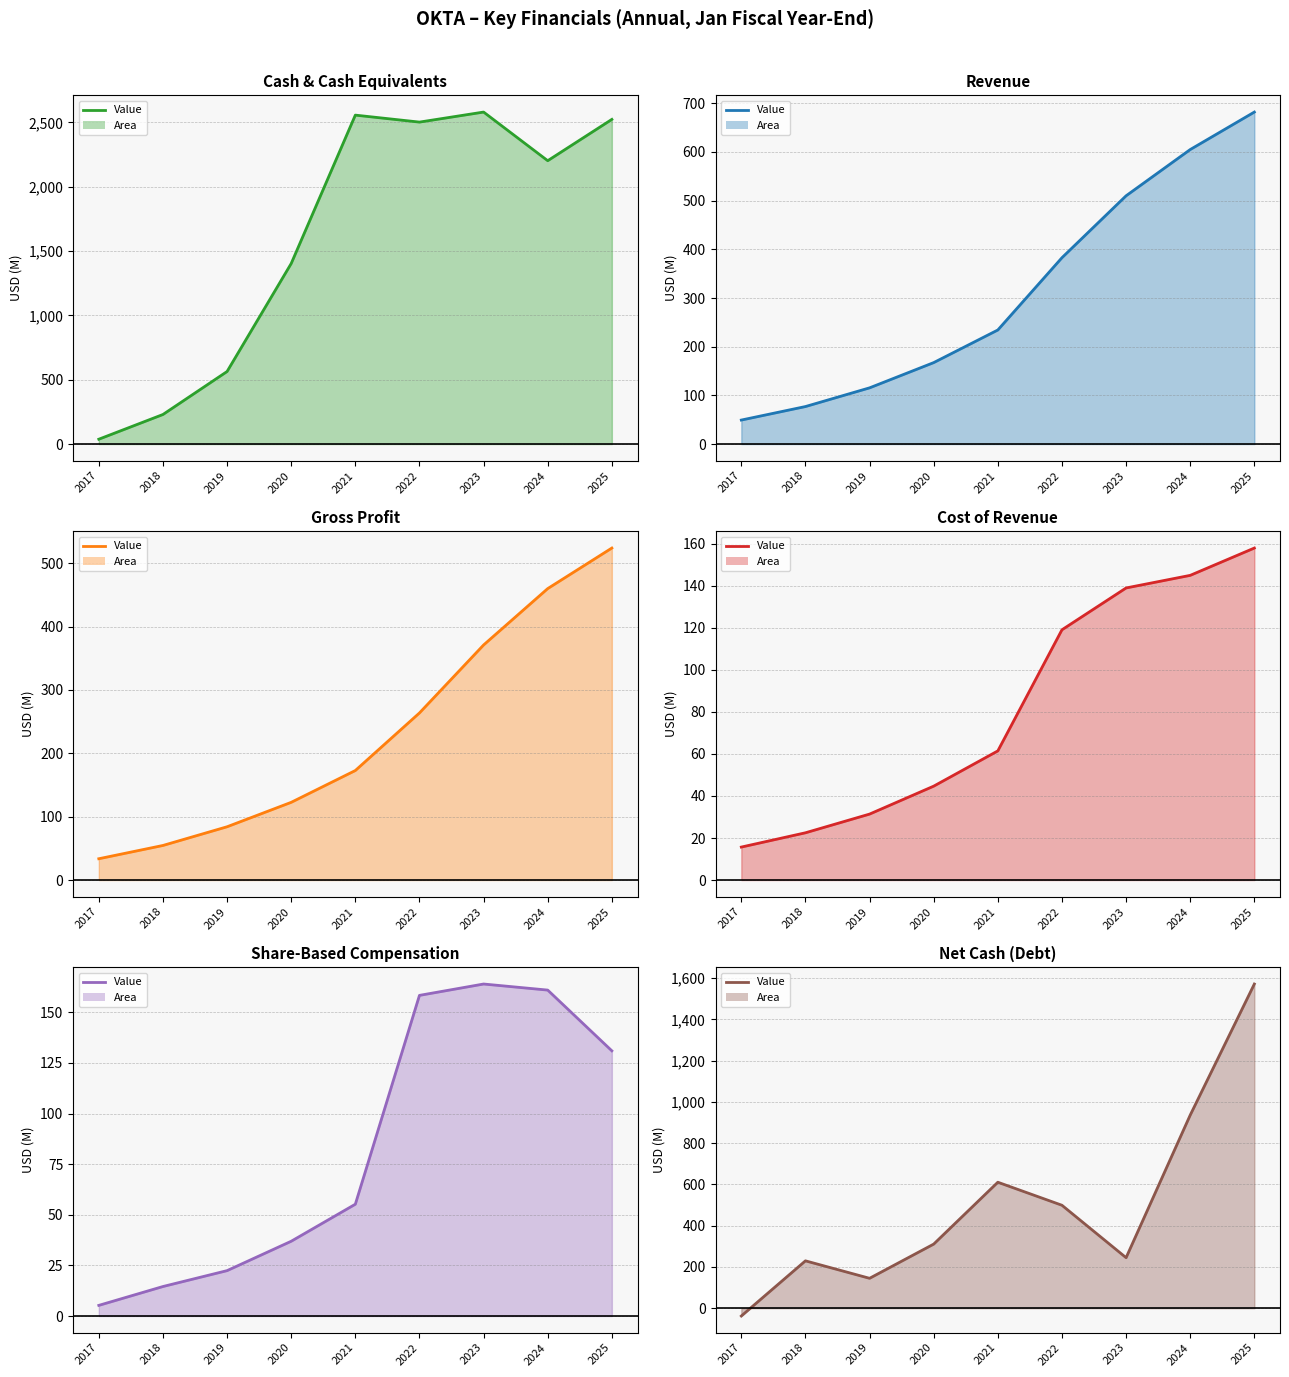

Is it true that Share-Based Compensation (line) equals 219.3 at 2023?

False